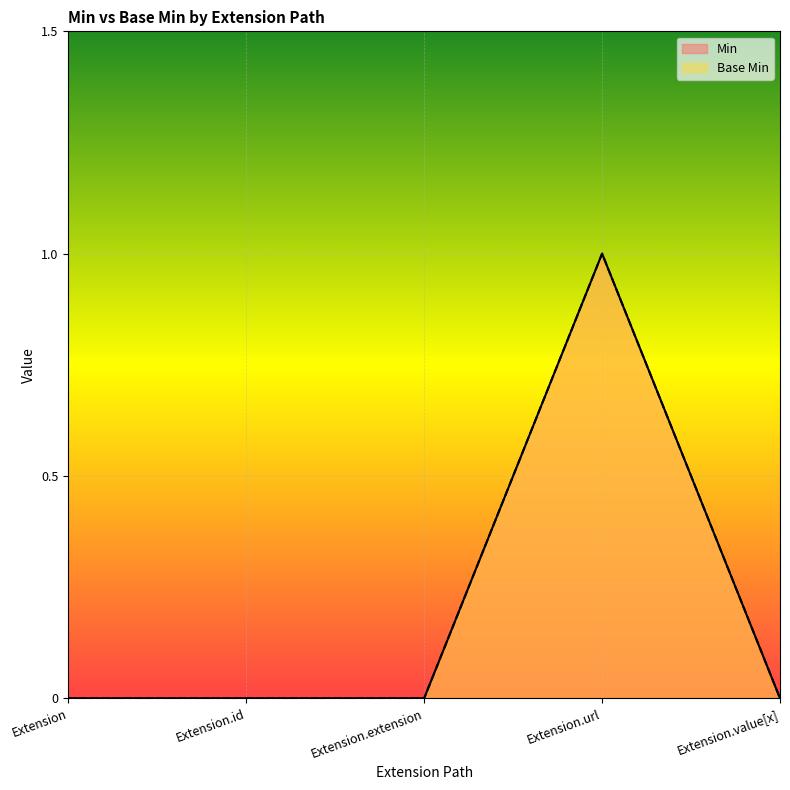

What are all the series names shown in the legend?

Min, Base Min